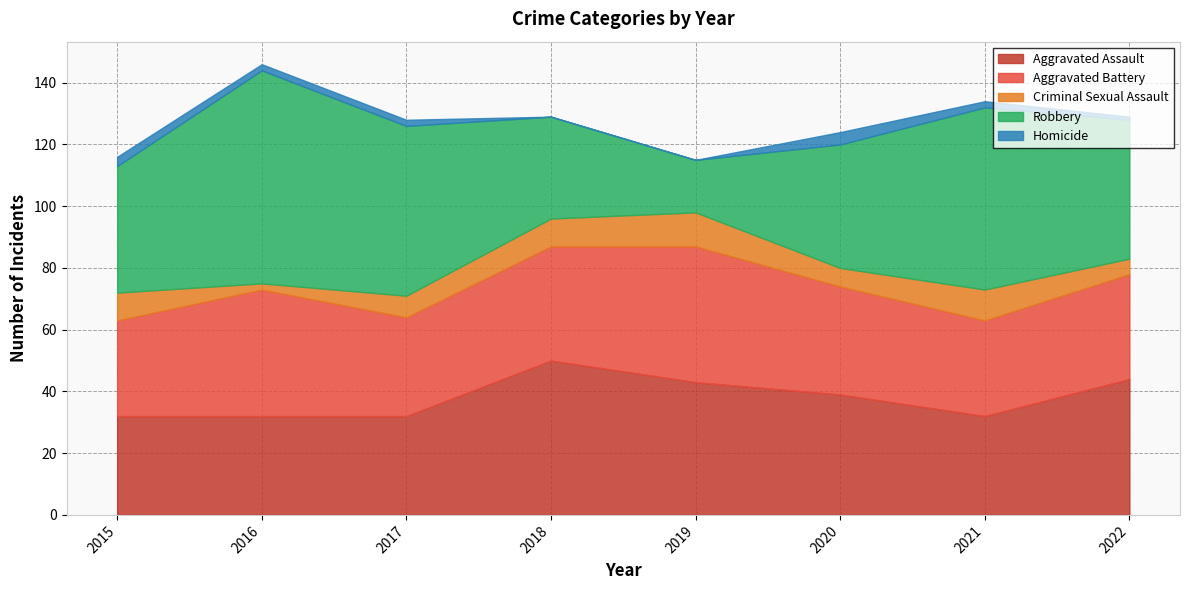

At 2020, list the series in order from largest to smallest.

Robbery, Aggravated Assault, Aggravated Battery, Criminal Sexual Assault, Homicide